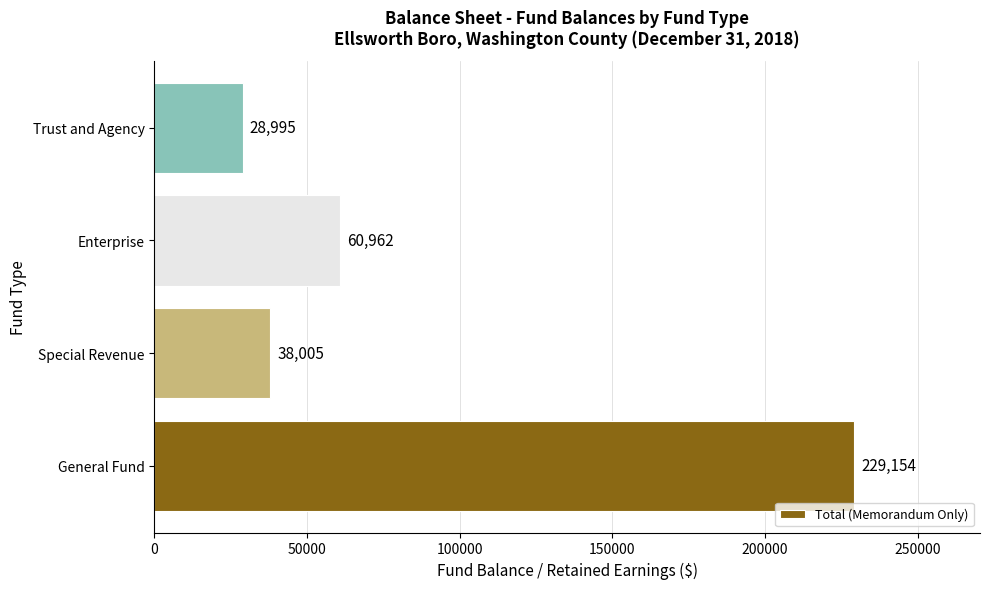

Rank the categories by value from highest to lowest.

General Fund, Enterprise, Special Revenue, Trust and Agency